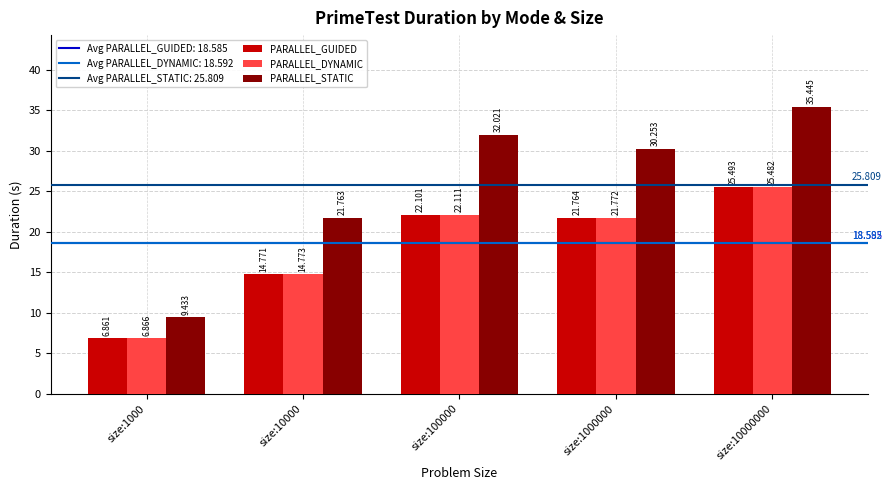

At size:100000, list the series in order from smallest to largest.

PARALLEL_GUIDED, PARALLEL_DYNAMIC, PARALLEL_STATIC